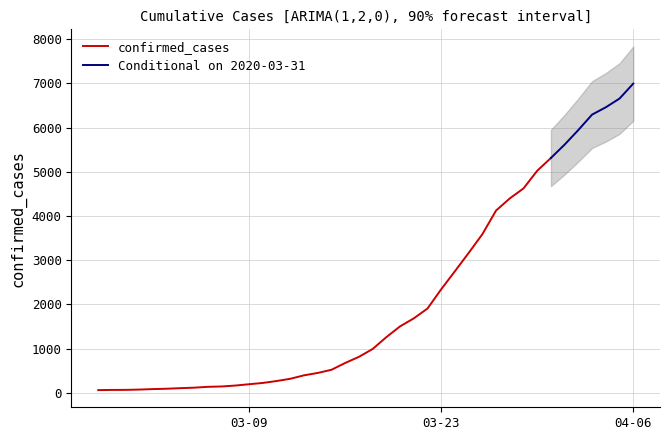

What is the maximum value for confirmed_cases?

5314